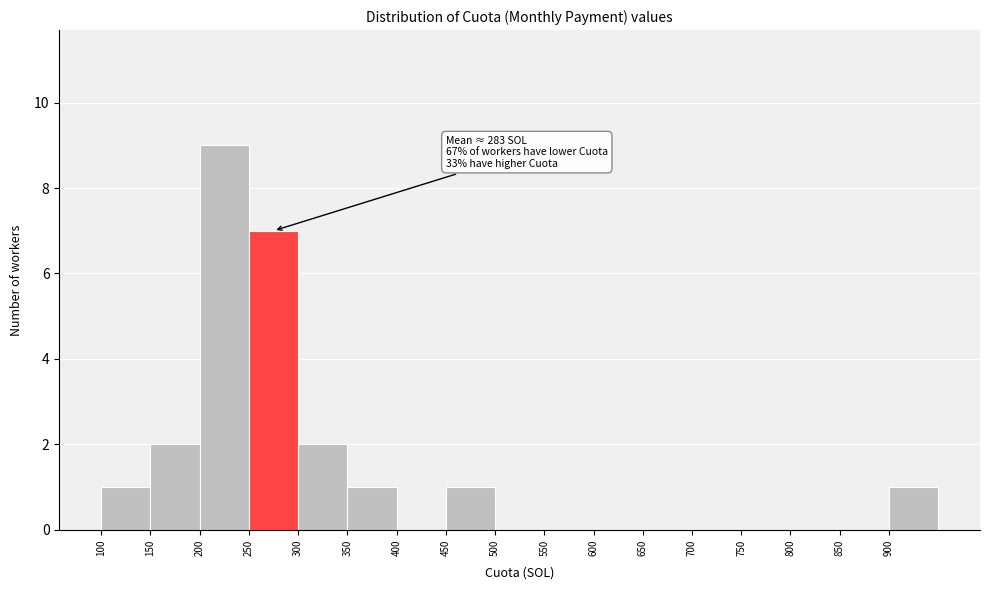

Which range on the x-axis has the tallest bar?

200 to 250